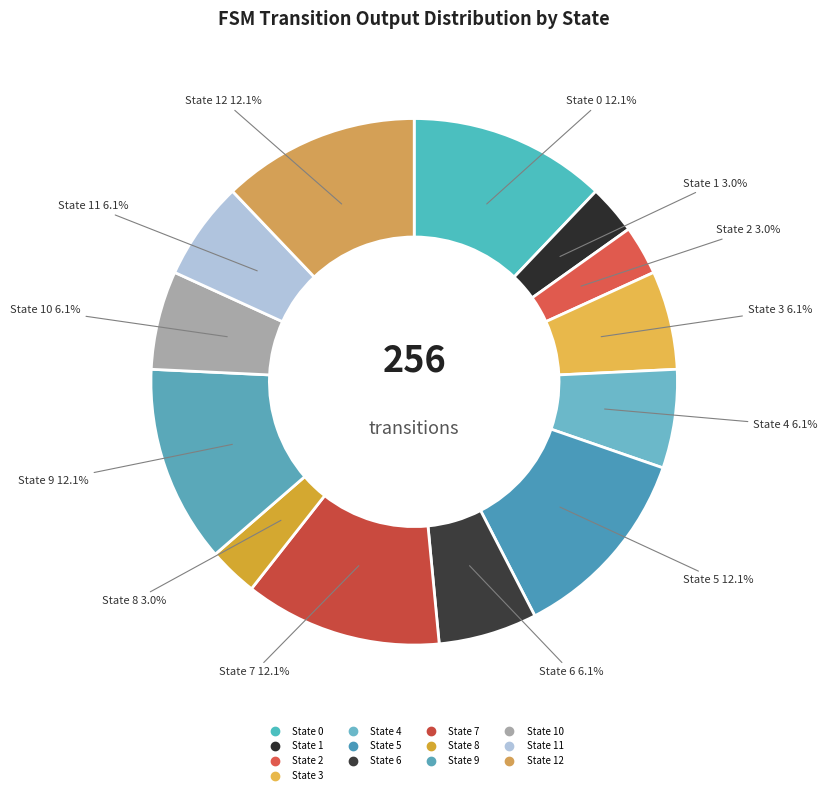

What is the largest slice in the pie chart?

state 0